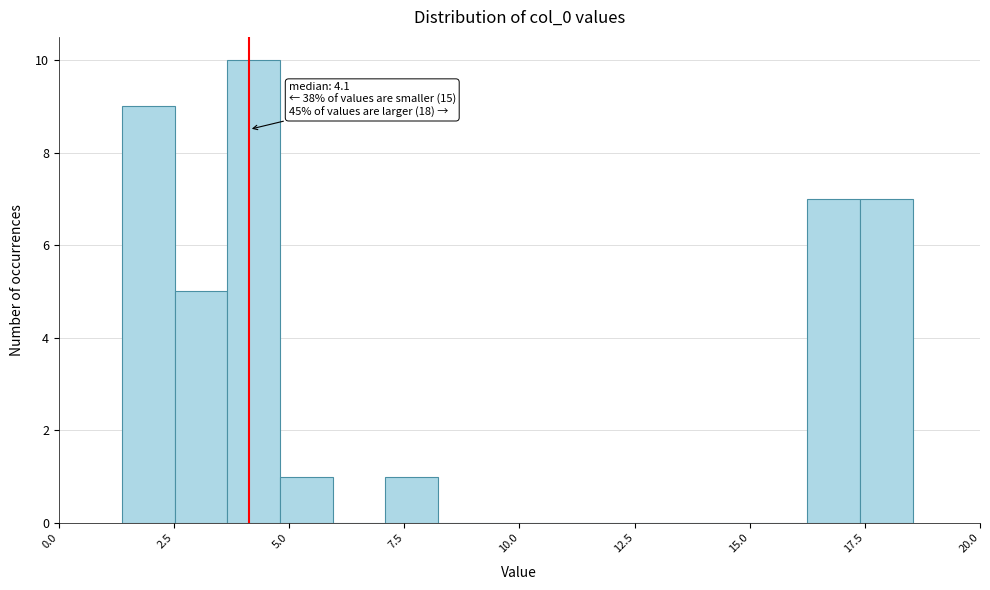

Around what value on the x-axis is the tallest bar? Give the approximate position of its centre, as read against the axis.

4.0